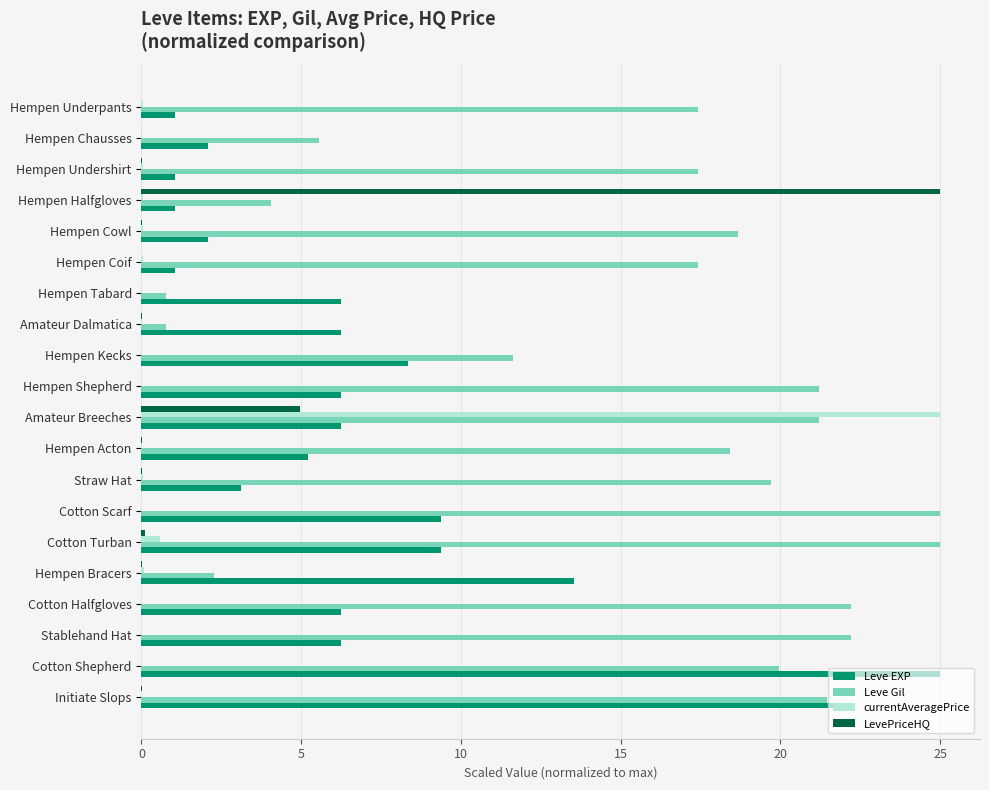

The value of Leve EXP at Amateur Dalmatica is 6.2. True or false?

True